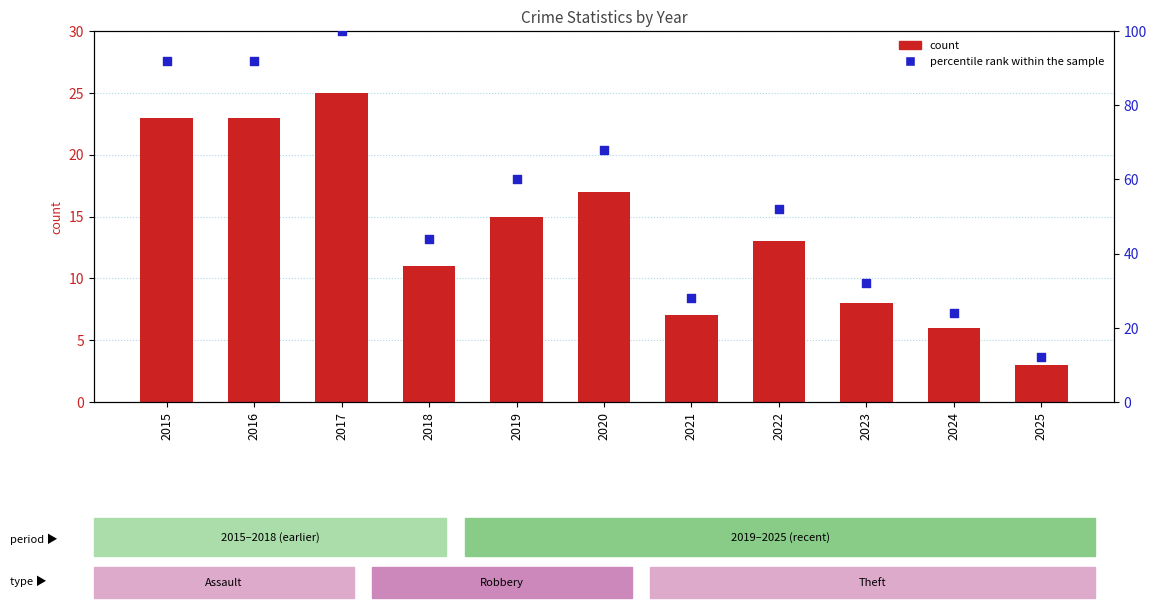

Which series contains the lowest Y value?

count